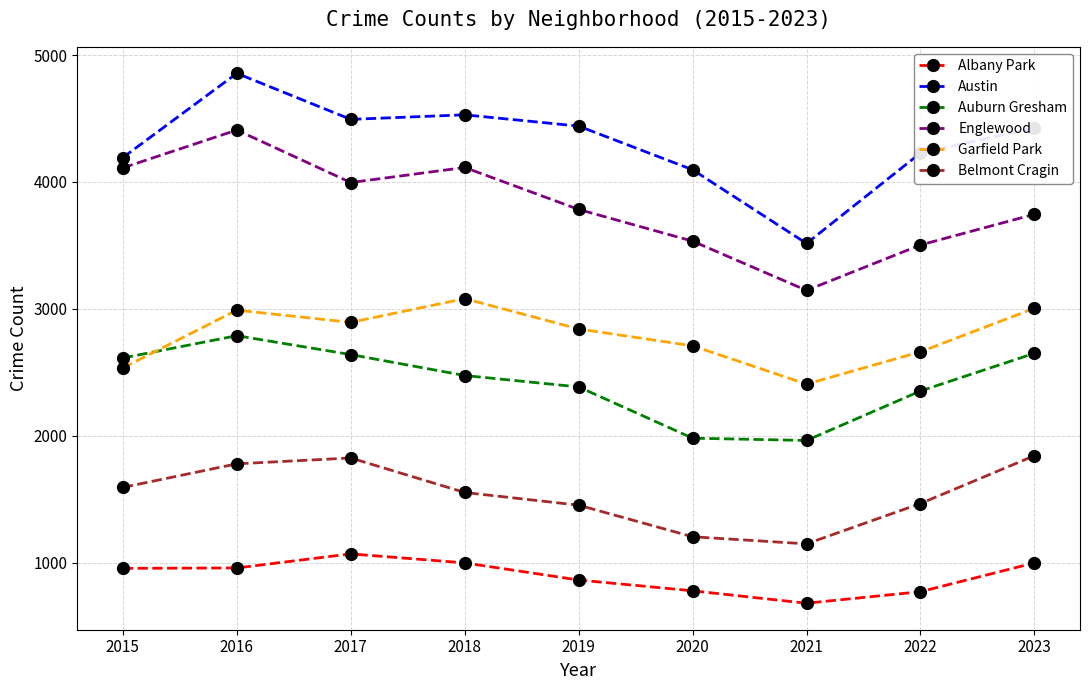

What is the maximum value for Garfield Park?

3080